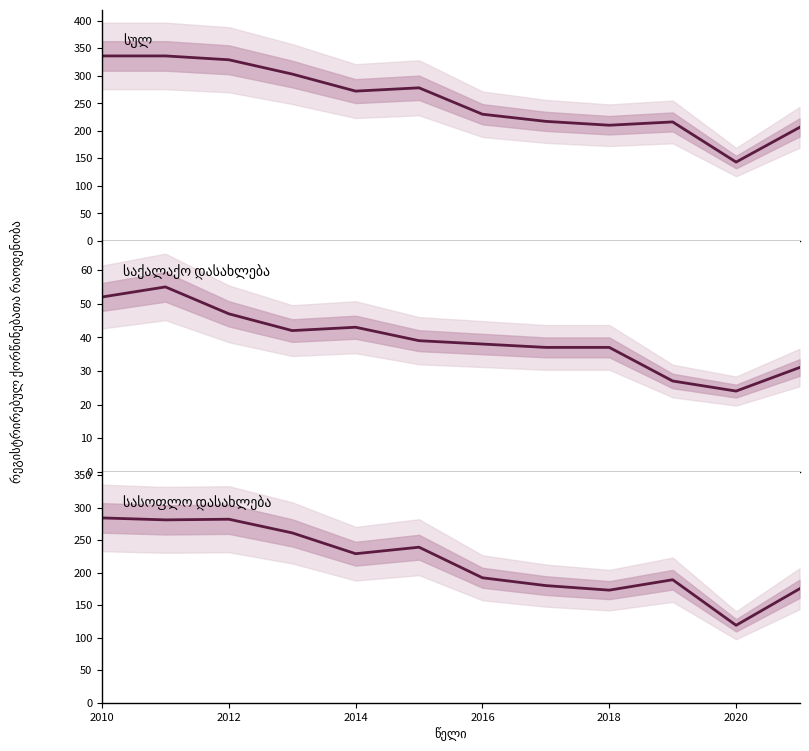

Is the value of სასოფლო დასახლება at 8 greater than the value of საქალაქო დასახლება at 9?

Yes